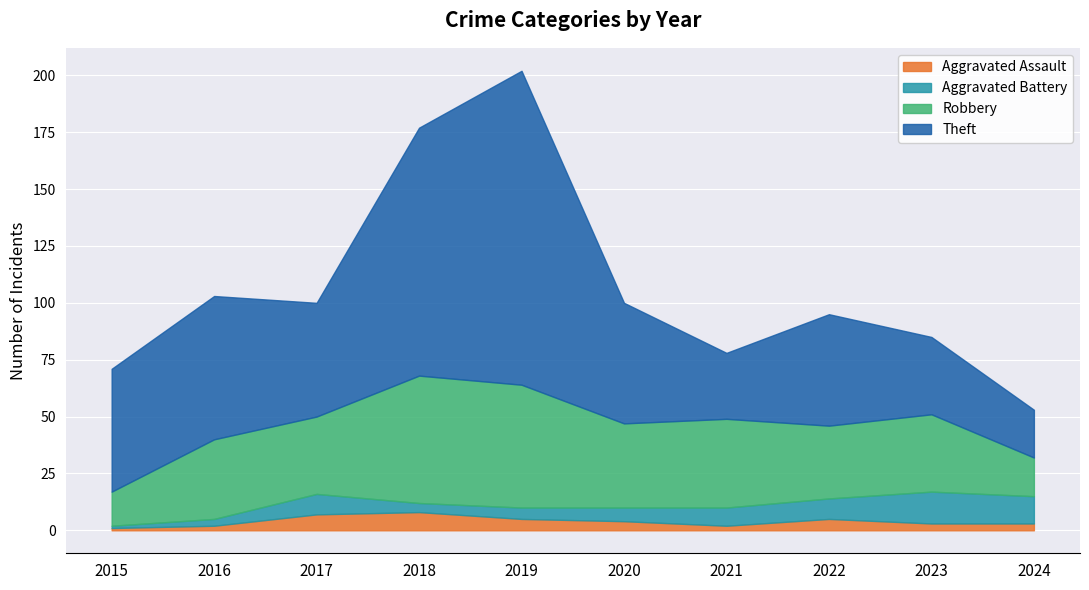

True or false: Aggravated Assault has a value of 1 at 2015.

True